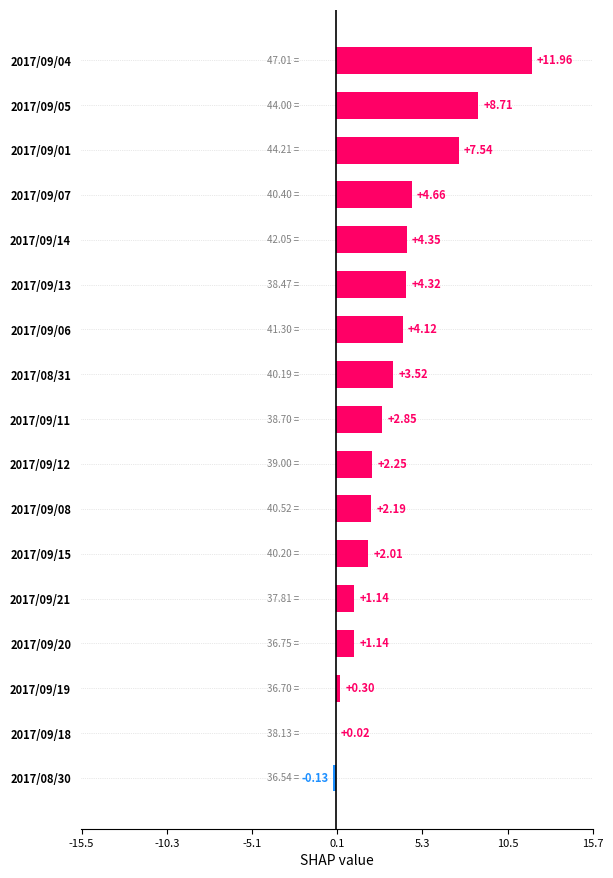

How many categories are shown in the chart?

17